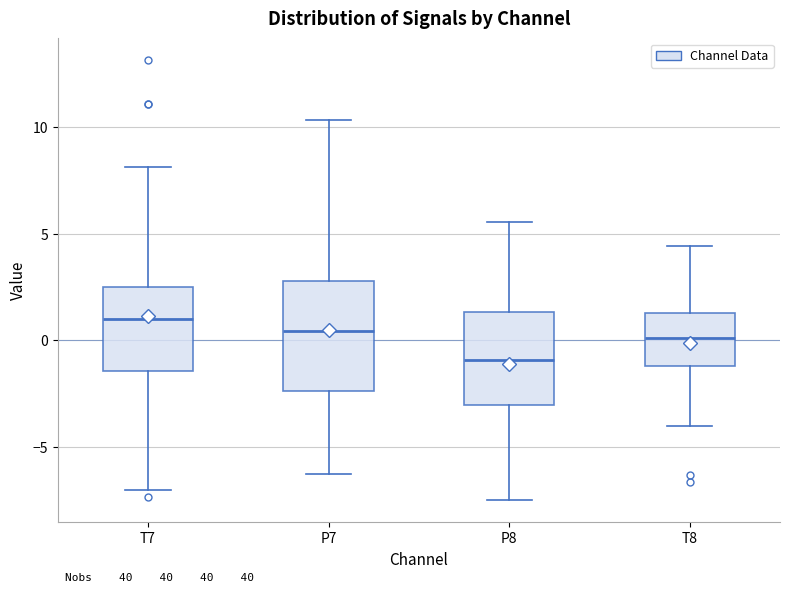

Comparing the boxes themselves (not the whiskers), which one is the tallest?

P7